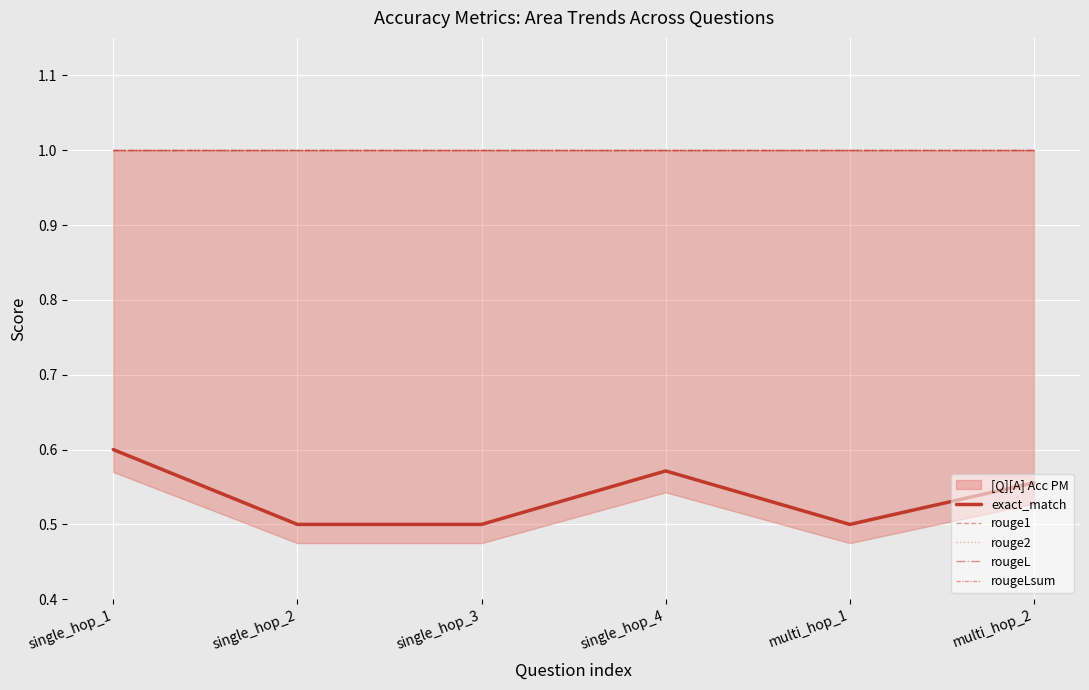

Read the rougeL value at single_hop_4.

1.0